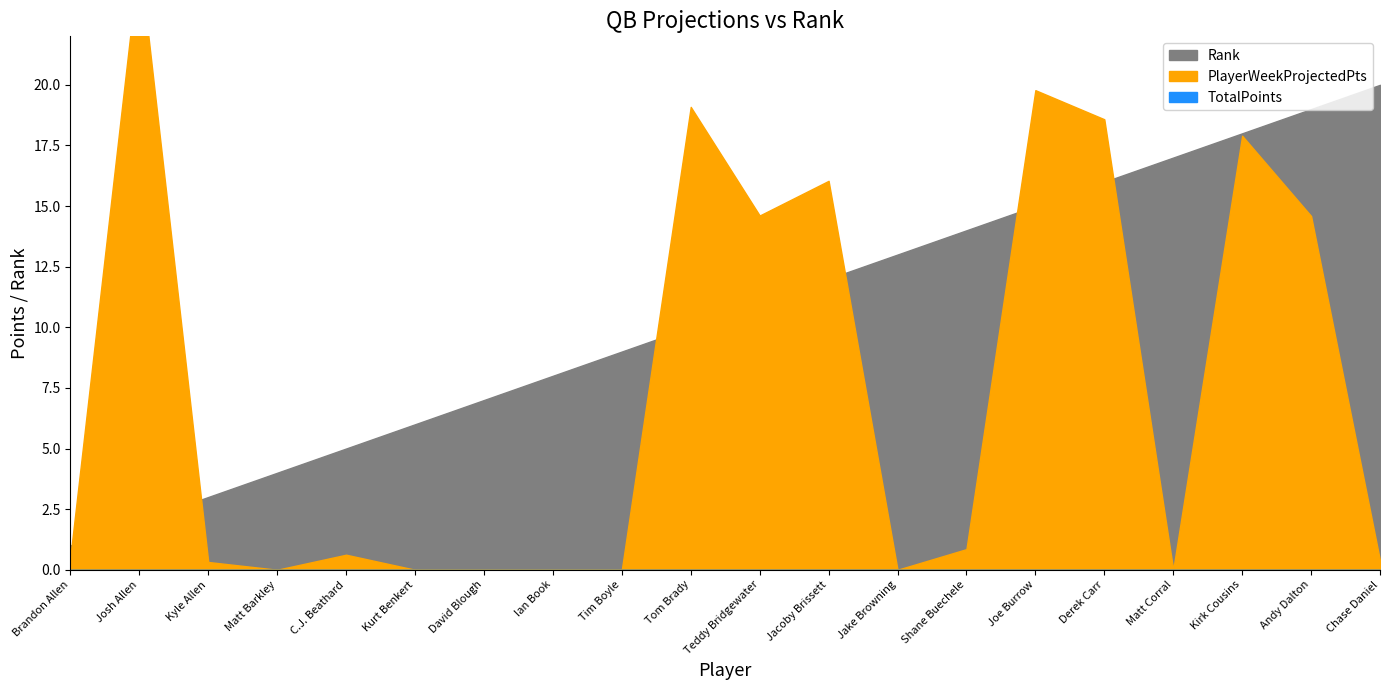

What is the average value of the PlayerWeekProjectedPts series?

7.4